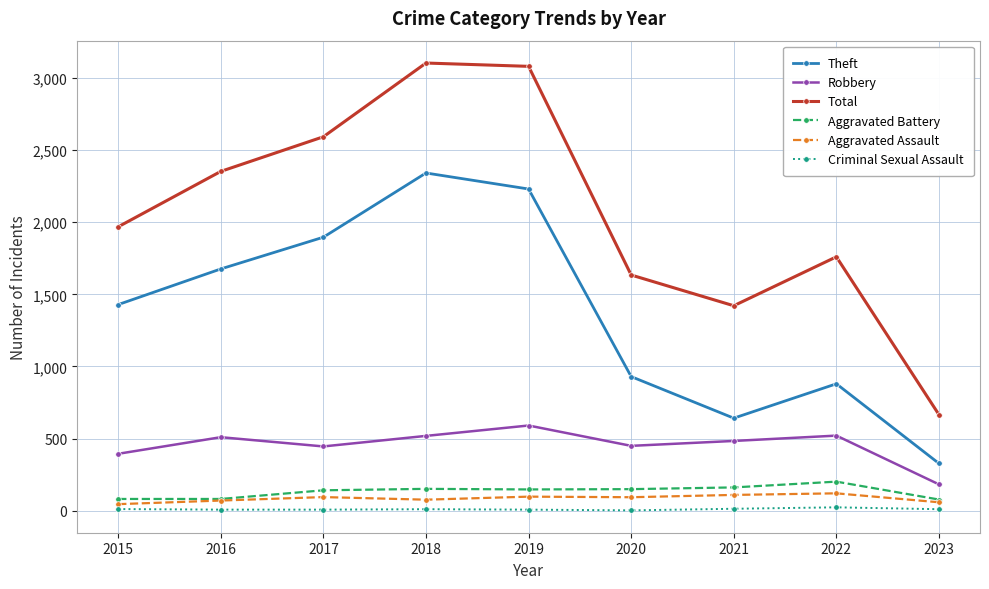

Is the value of Aggravated Assault at 2015 greater than the value of Criminal Sexual Assault at 2023?

Yes